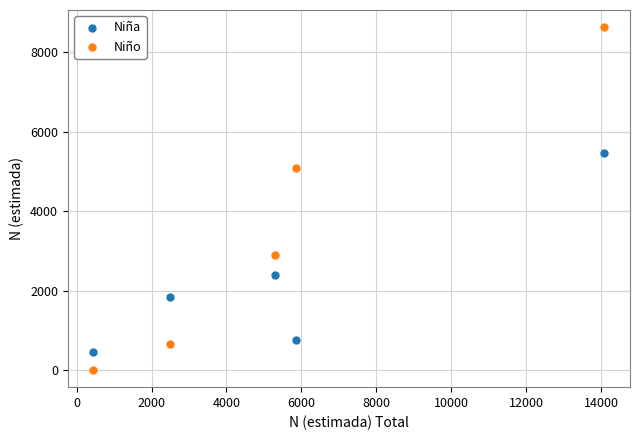

In the Niño series, what Y value is closest to 4317?

5079